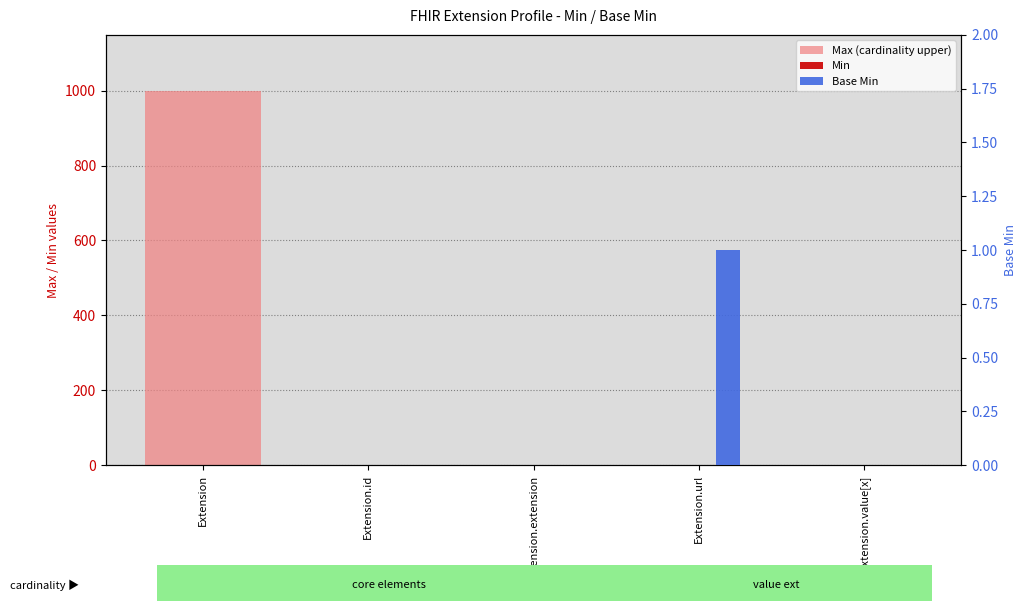

What is the label of the 3rd bar from the right?

Extension.extension